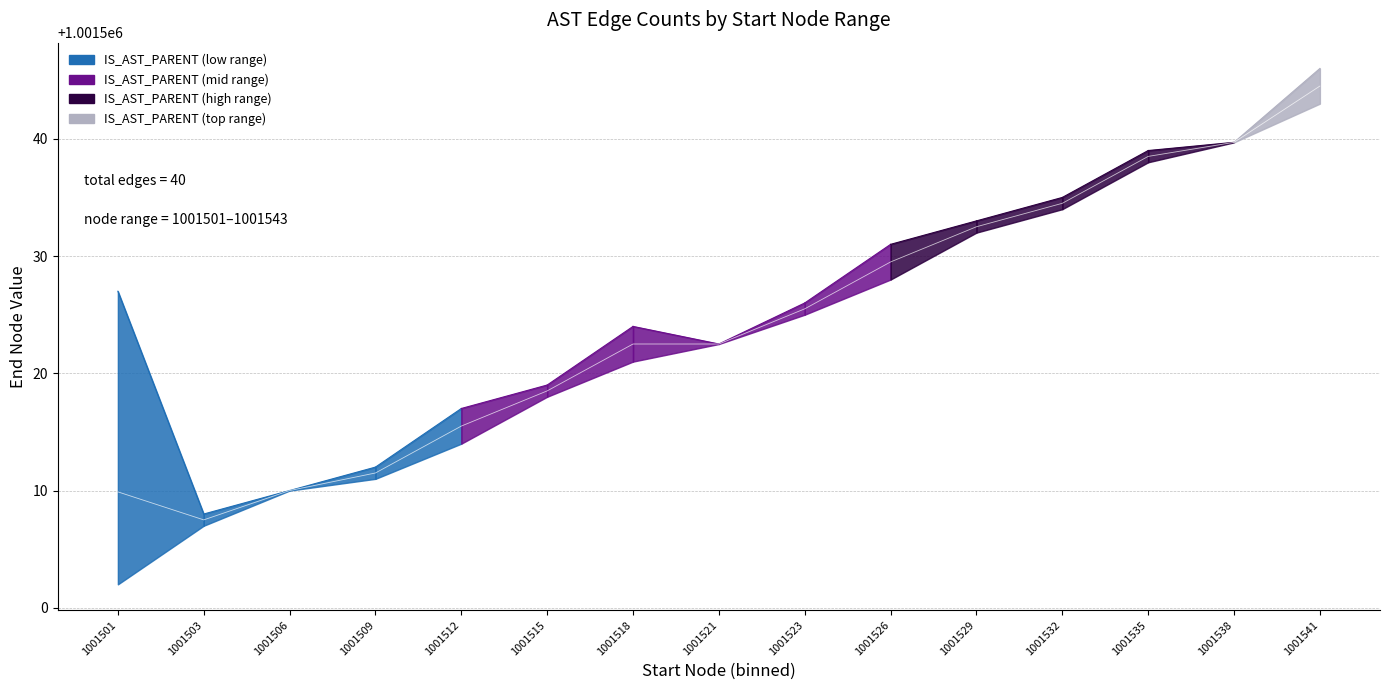

The value at 1001503 is 1001507.5. True or false?

True